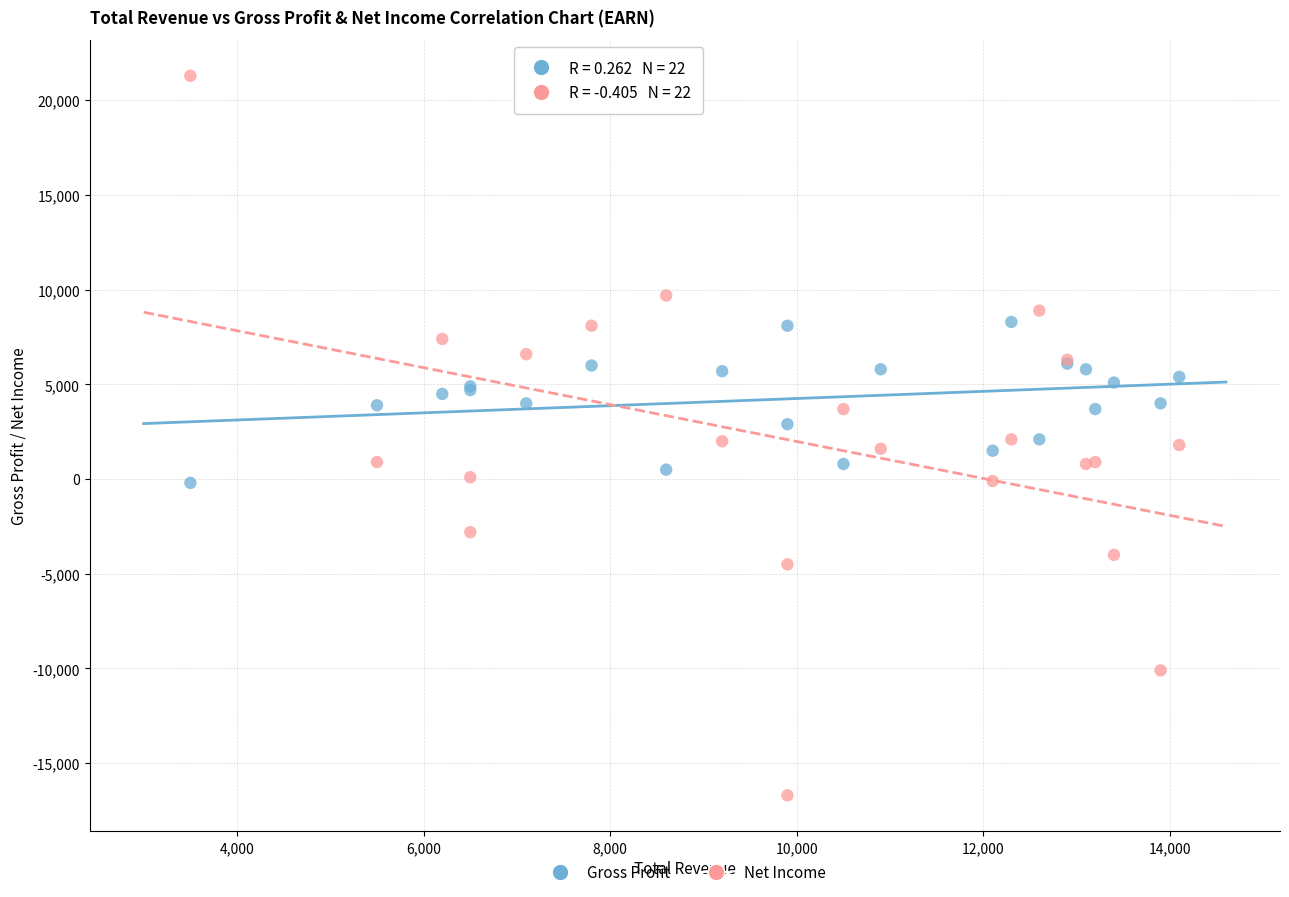

Which series reaches the maximum Y coordinate?

Net Income